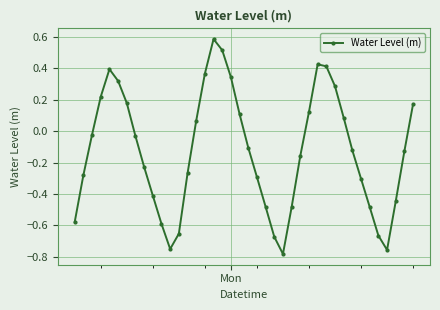

What is the sum of all values?

-5.1